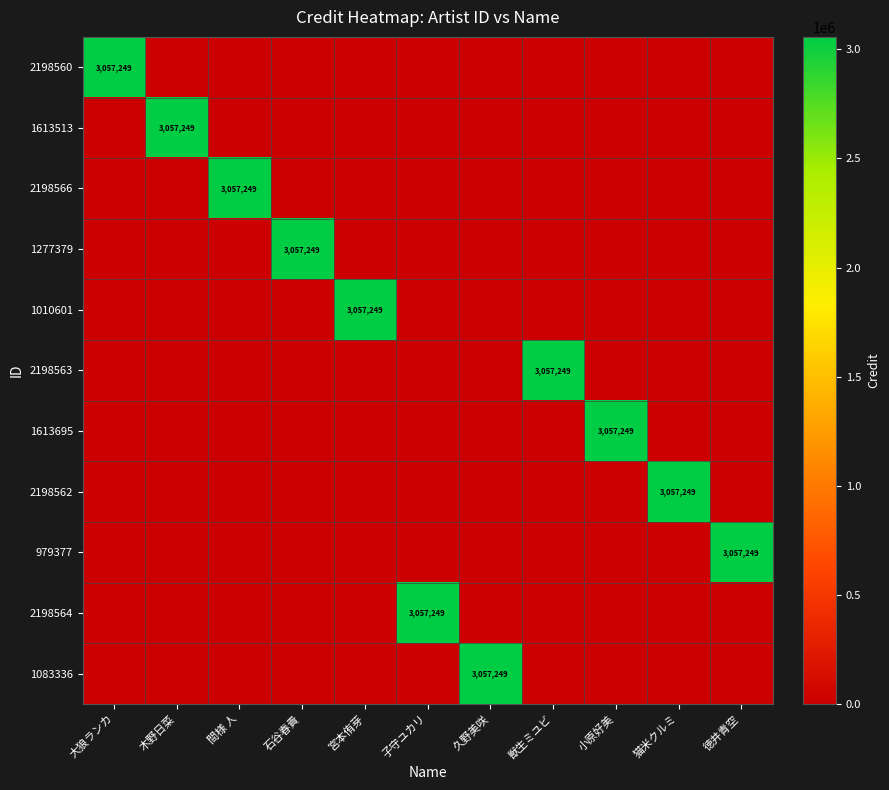

At which label does 2198560 reach its peak?

大狼ランカ